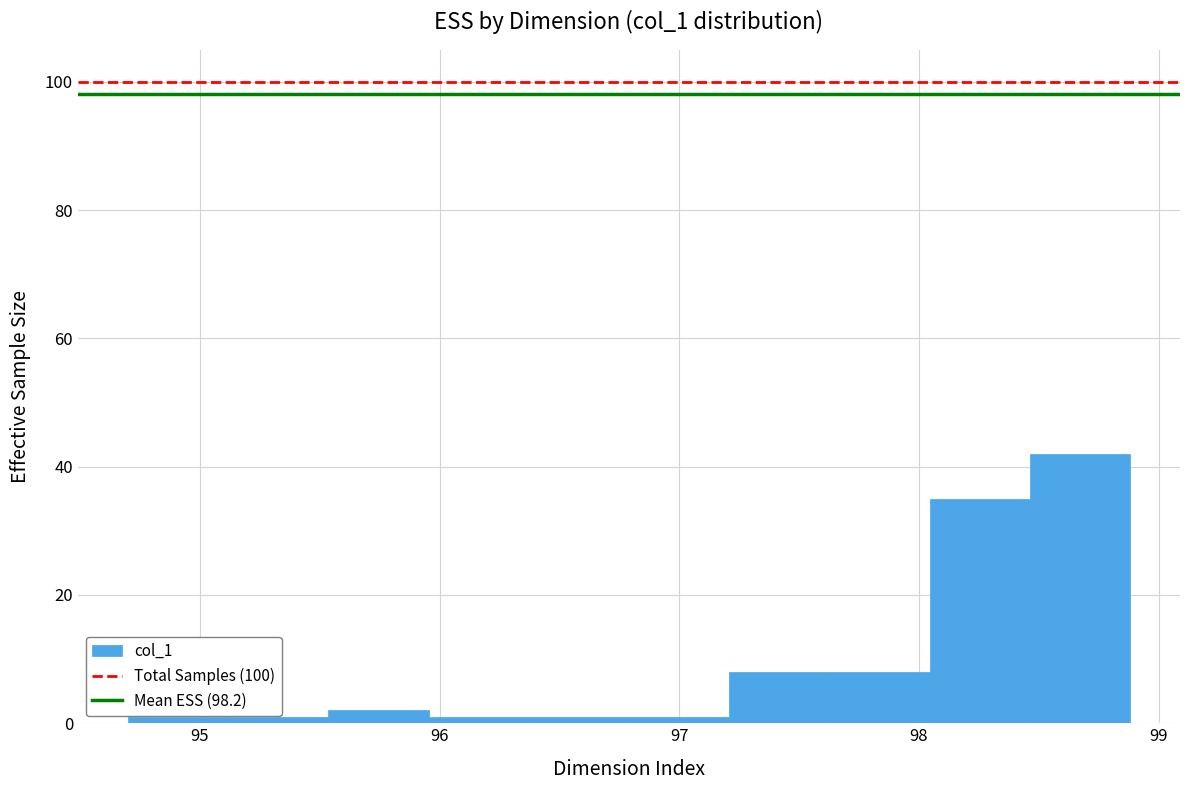

Over which range of the x-axis is the bar tallest?

98.5 to 98.9